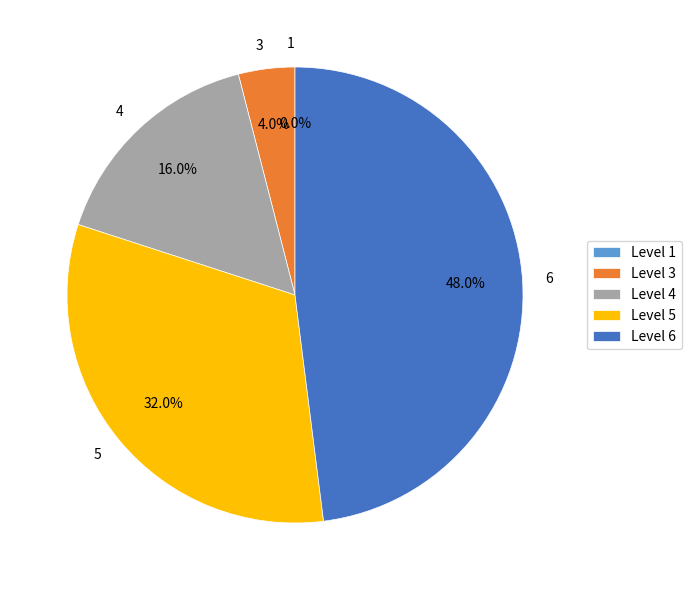

Is it true that 1 is 11% of the pie?

False